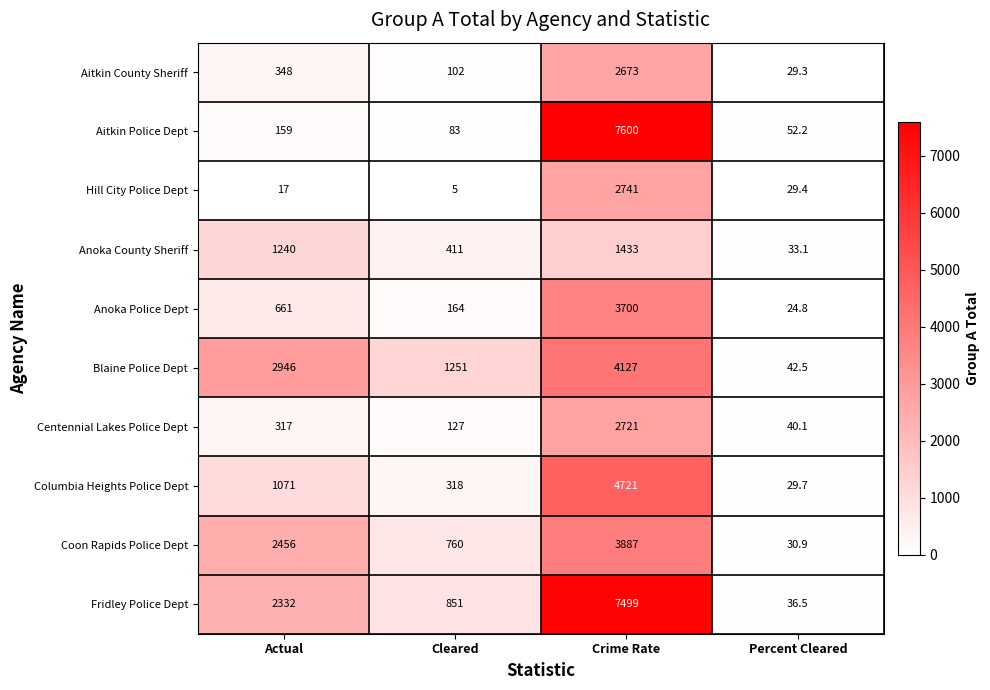

Is it true that Fridley Police Dept equals 36.5 at Percent Cleared?

True